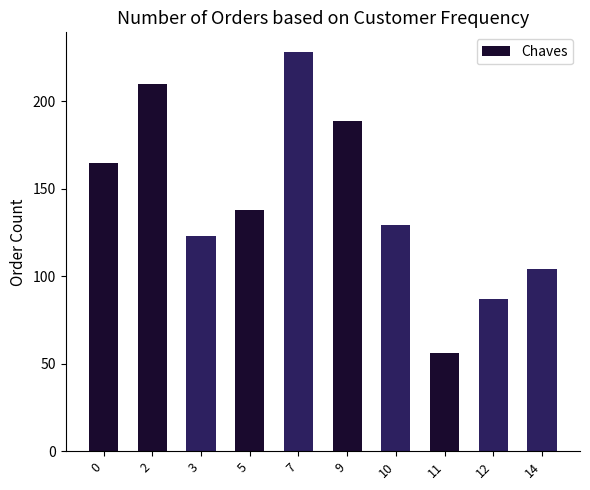

Approximately how many times larger is the value at 0 compared to 11?

2.9